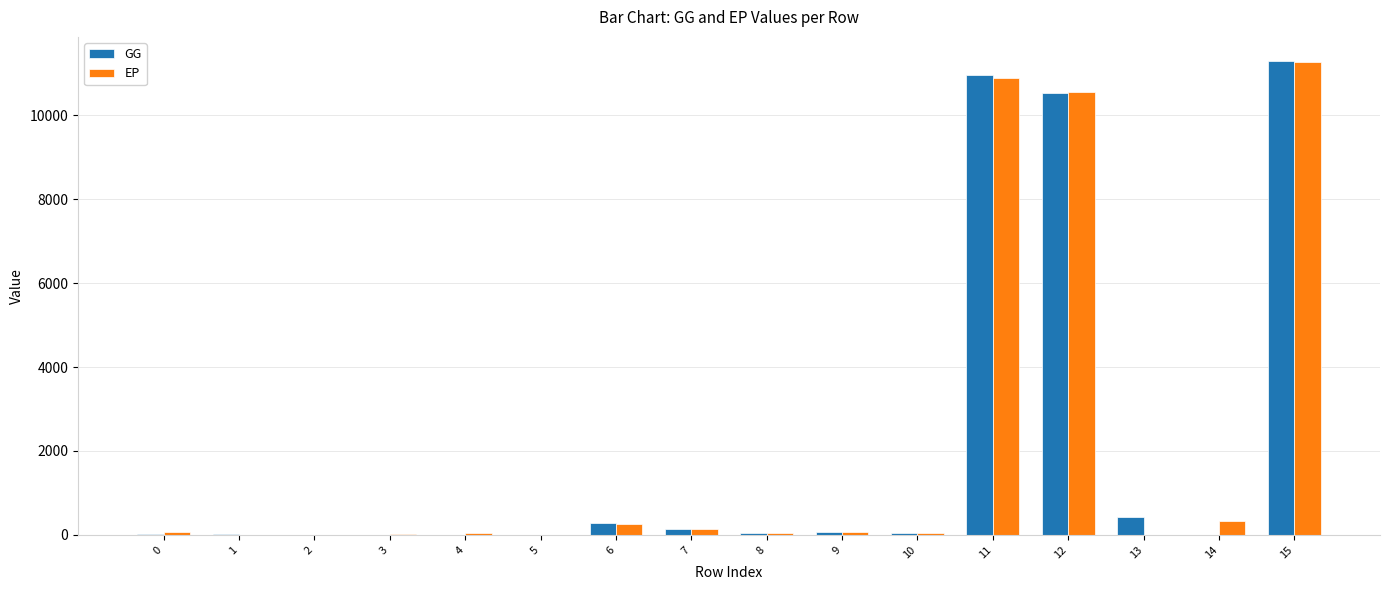

The value of GG at 15 is 14733.3. True or false?

False